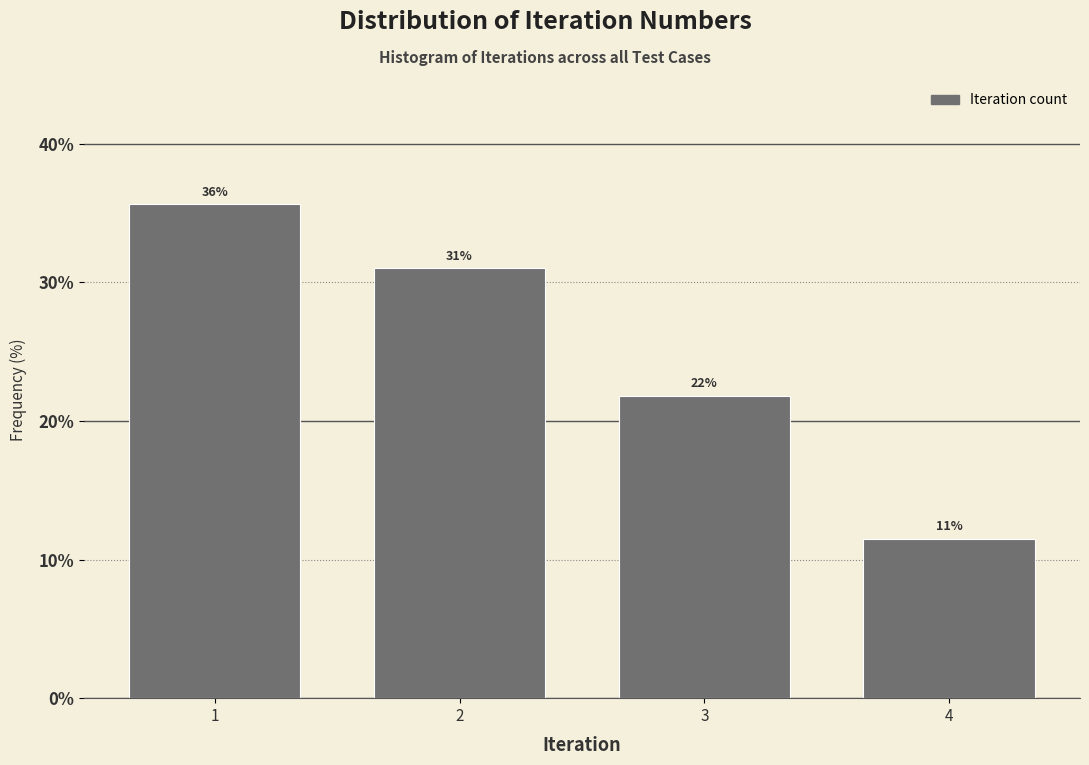

Are the bars horizontal?

No